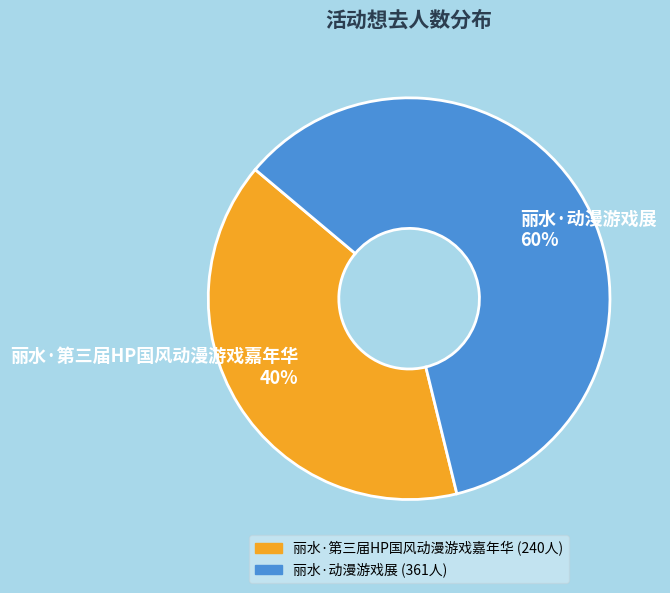

Which category accounts for the majority?

丽水·动漫游戏展